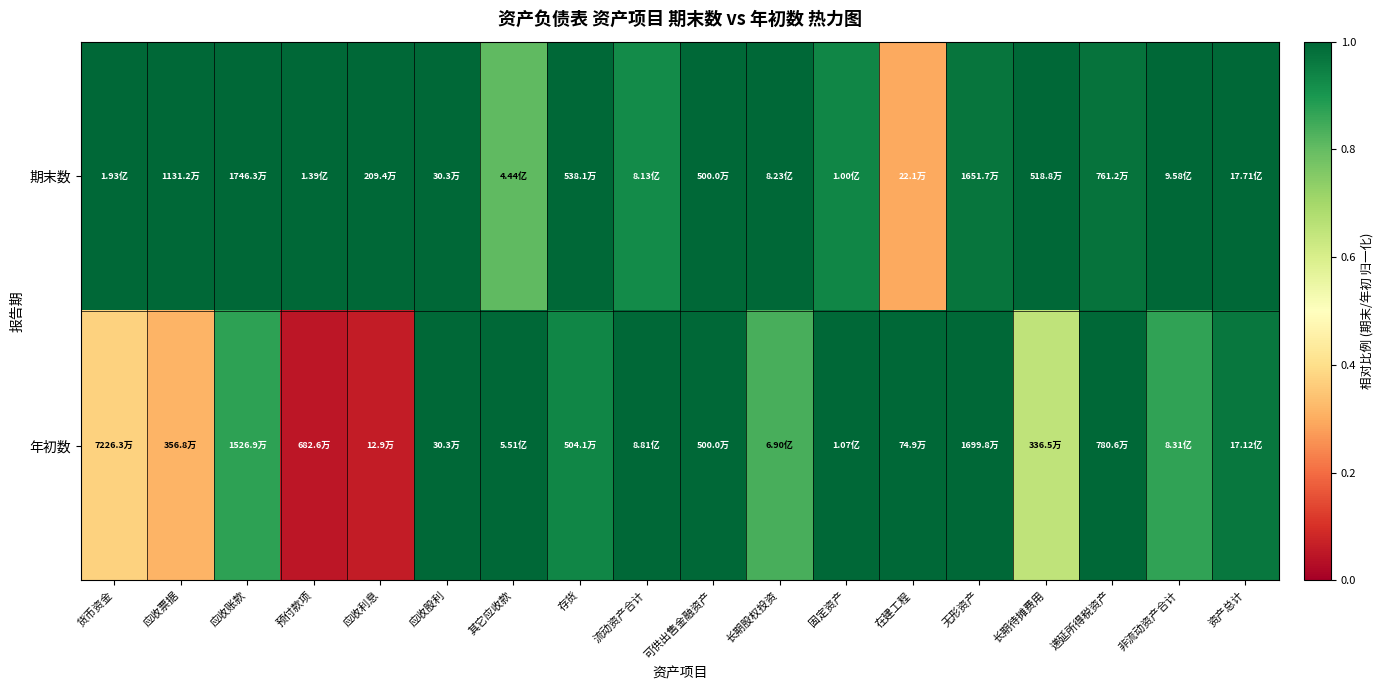

Rank the series at 可供出售金融资产 from highest to lowest value.

期末数, 年初数